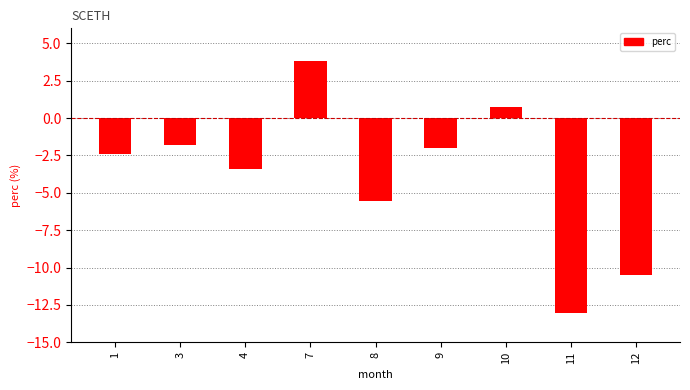

What is the average value?

-3.8